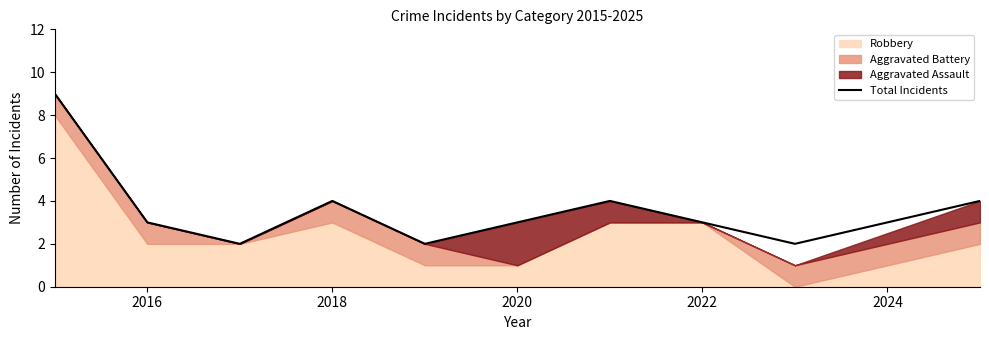

What is the maximum value for Total Incidents?

9